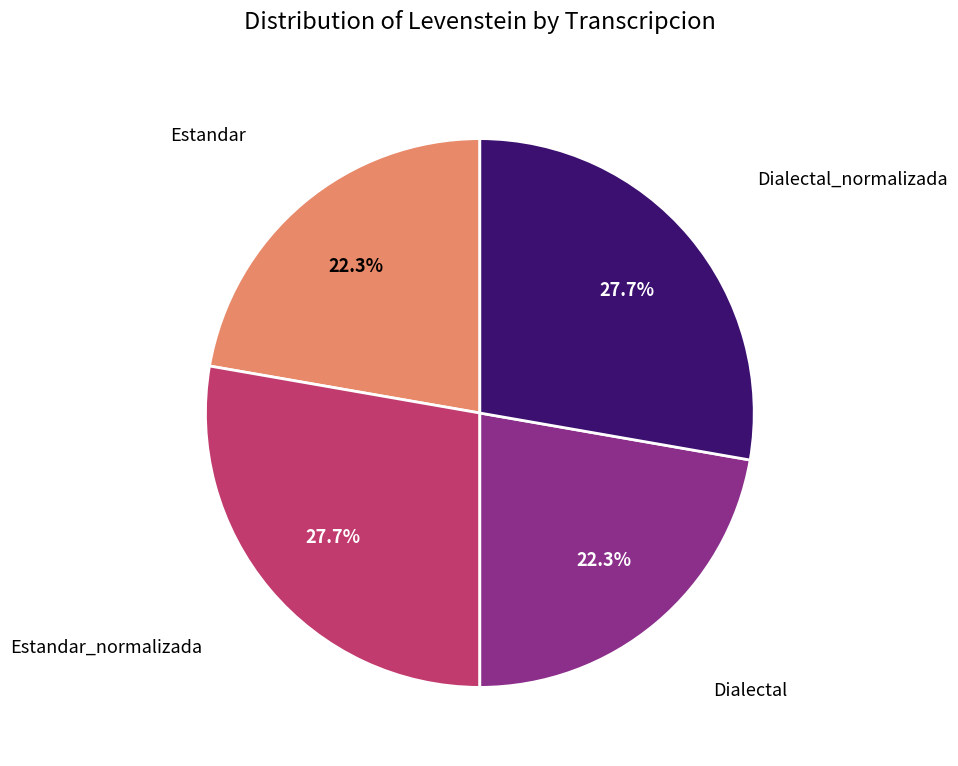

Is there a majority slice in this chart?

No